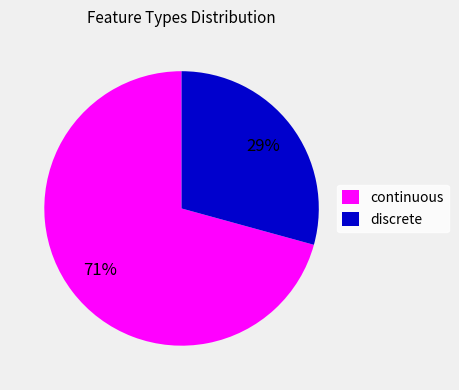

What is the largest slice in the pie chart?

continuous